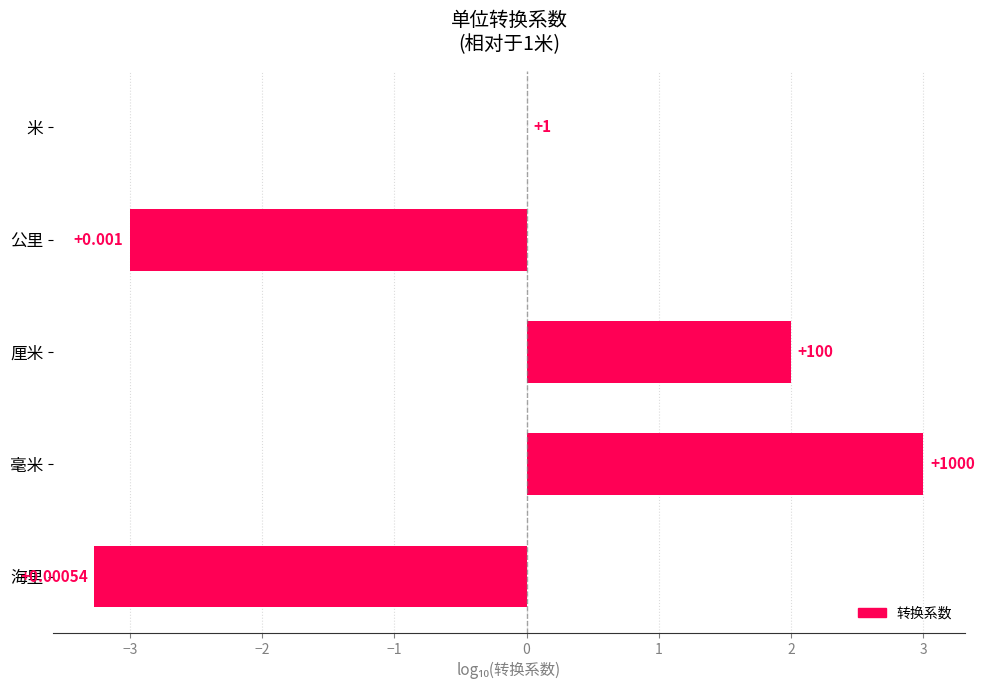

What is the minimum value shown in the chart?

-3.3